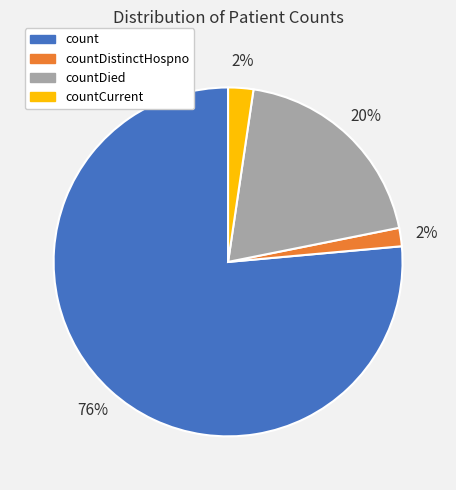

The countDied slice represents 20% of the pie. True or false?

True